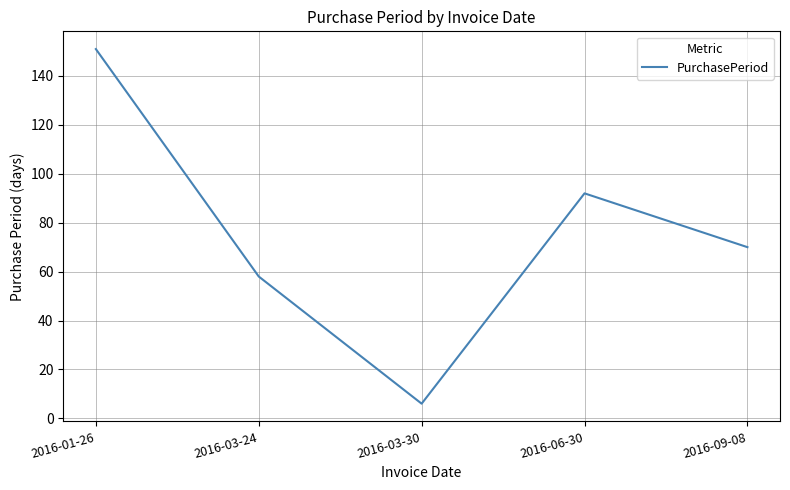

True or false: the data has more than 0 interior local peaks.

True